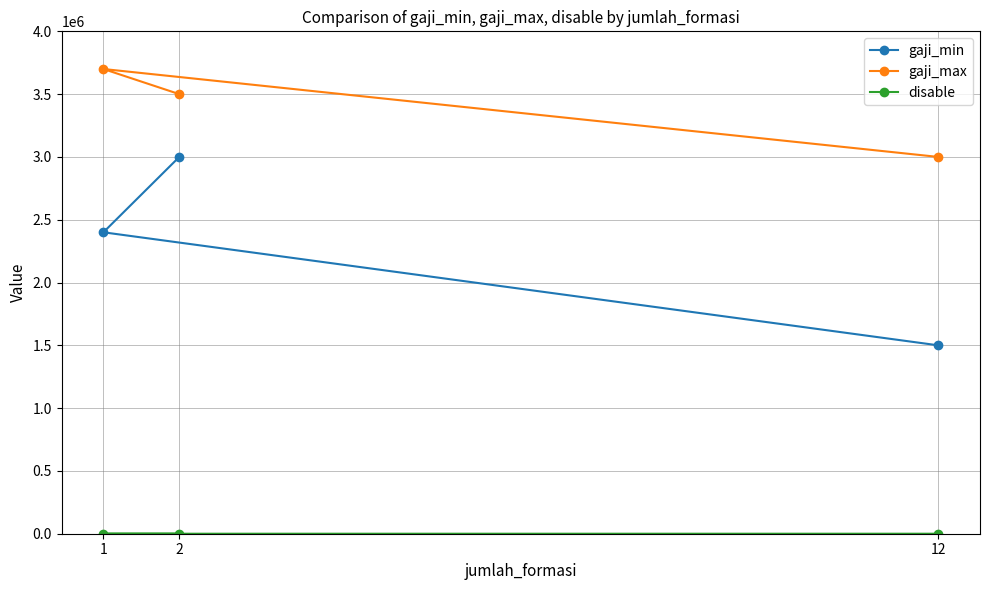

Reading left to right, transcribe all the data shown in this chart.

gaji_min: 12=1500000	1=2400000	2=3000000
gaji_max: 12=3000000	1=3700000	2=3500000
disable: 12=1	1=0	2=0